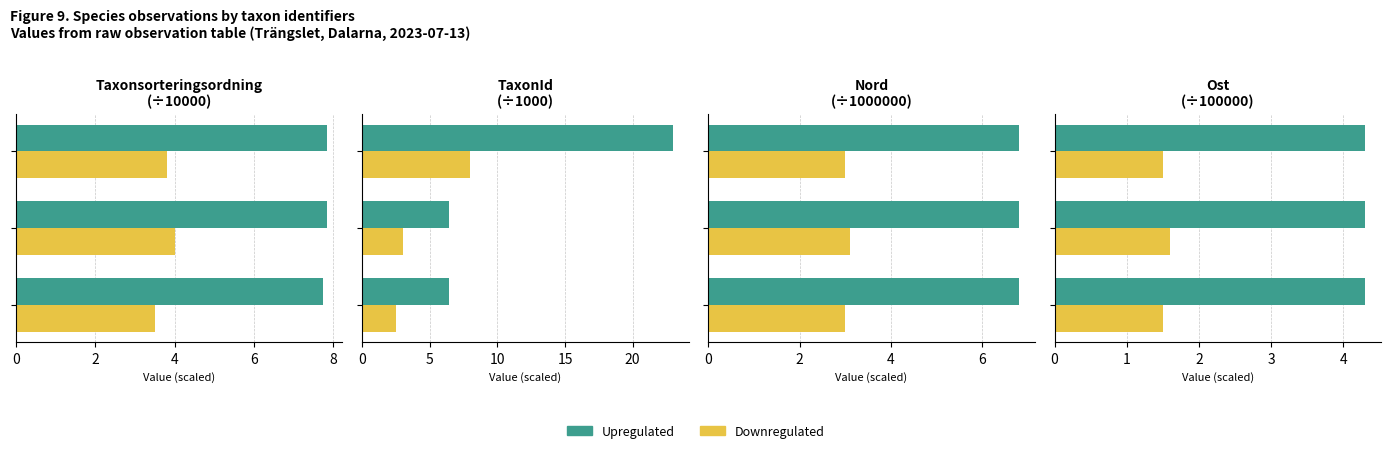

True or false: Downregulated has a value of 5.0 at 0.

False